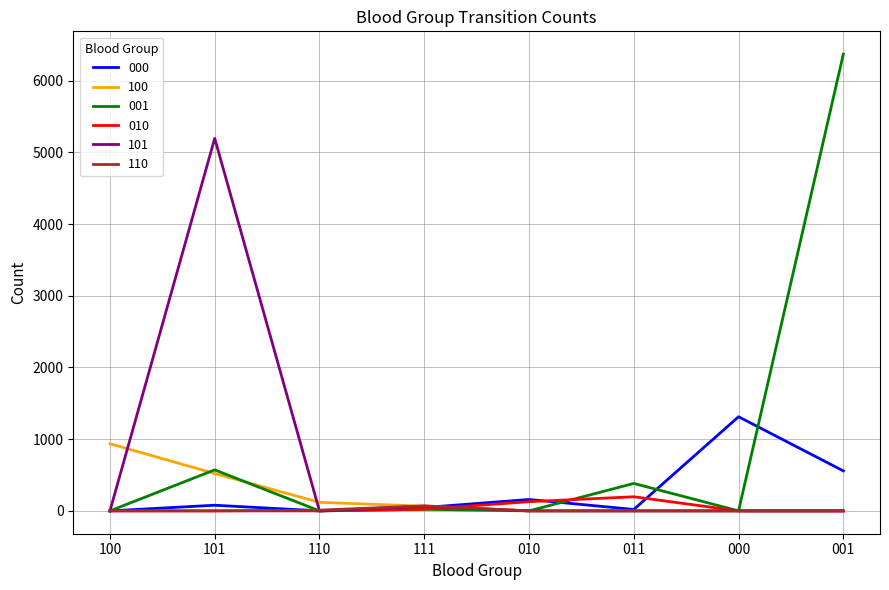

What is the maximum value shown in the chart?

6370